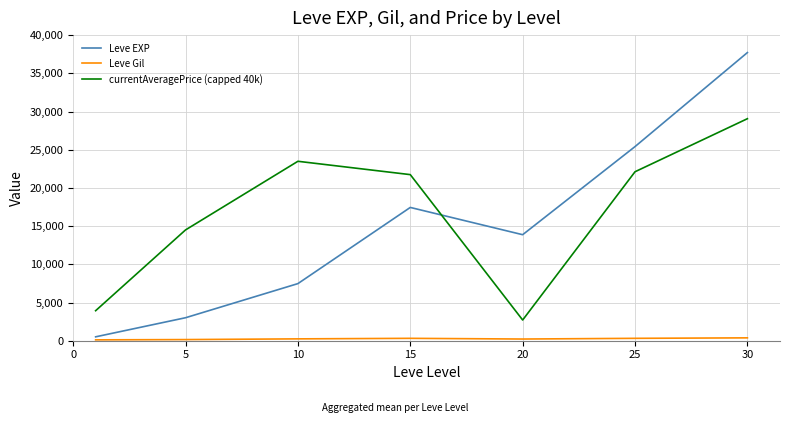

Which series has the largest range (max minus min)?

Leve EXP